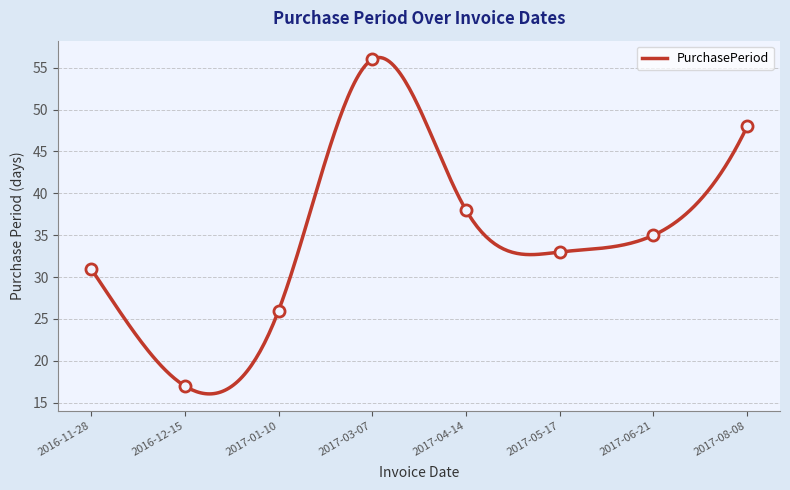

What is the sum of all values?

284